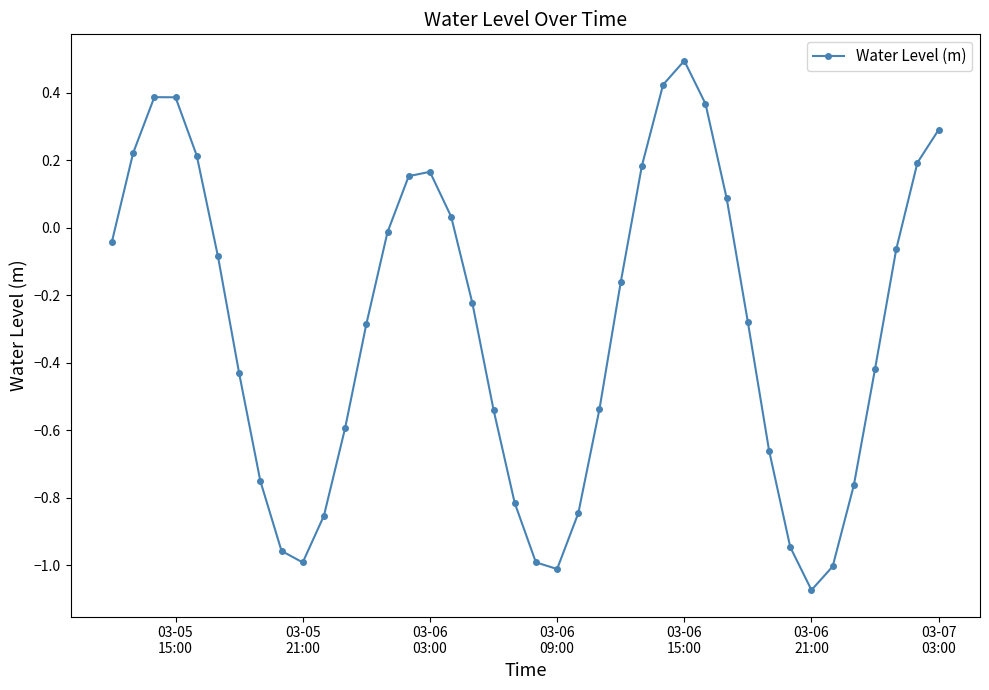

How many lines are shown in the chart?

1